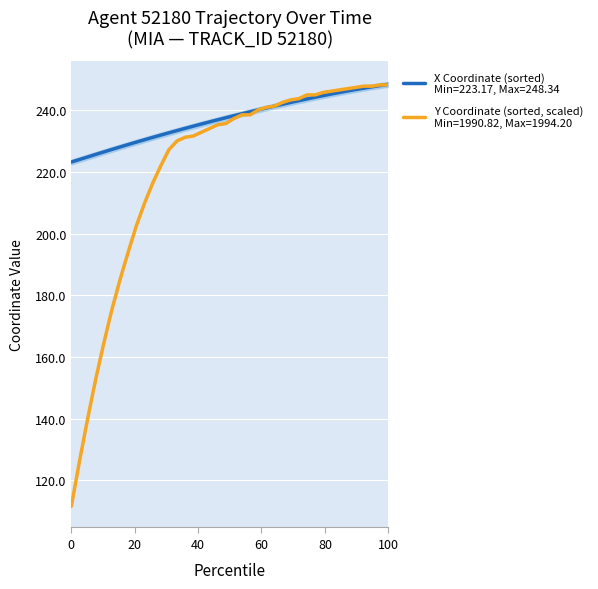

What is the sum of all values?

9485.3